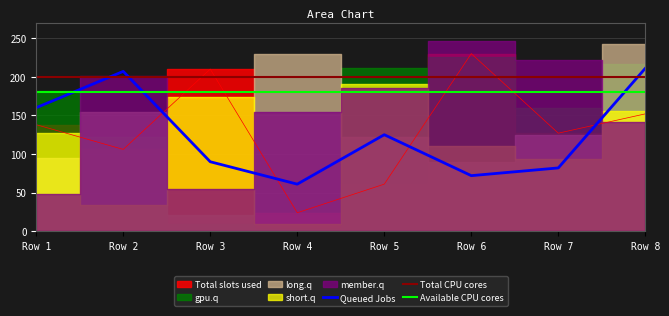

What is the lowest value of the Queued Jobs series?

61